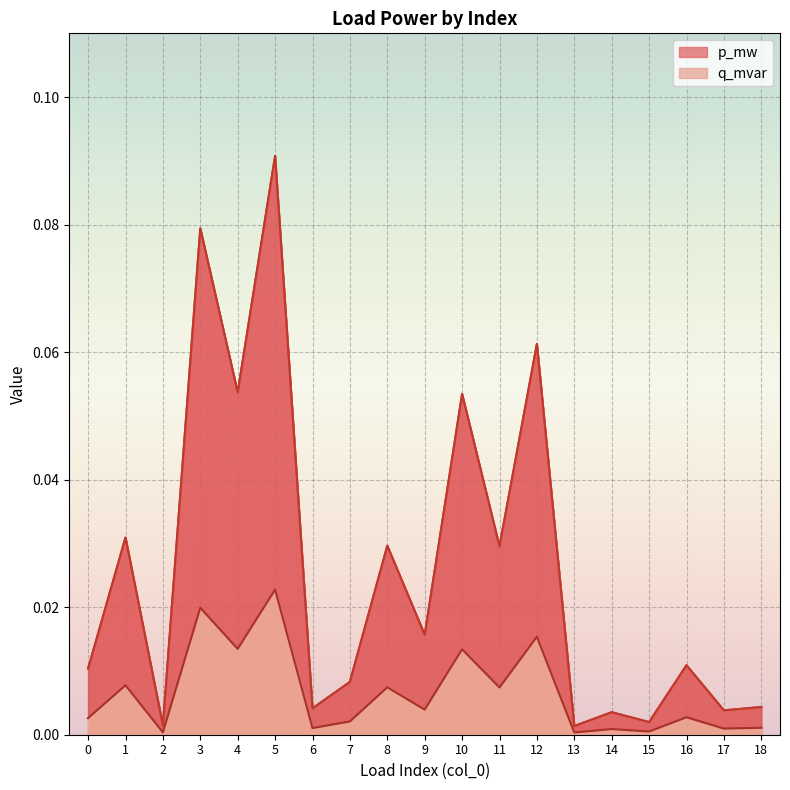

List the series in order of their overall mean, highest first.

p_mw, q_mvar